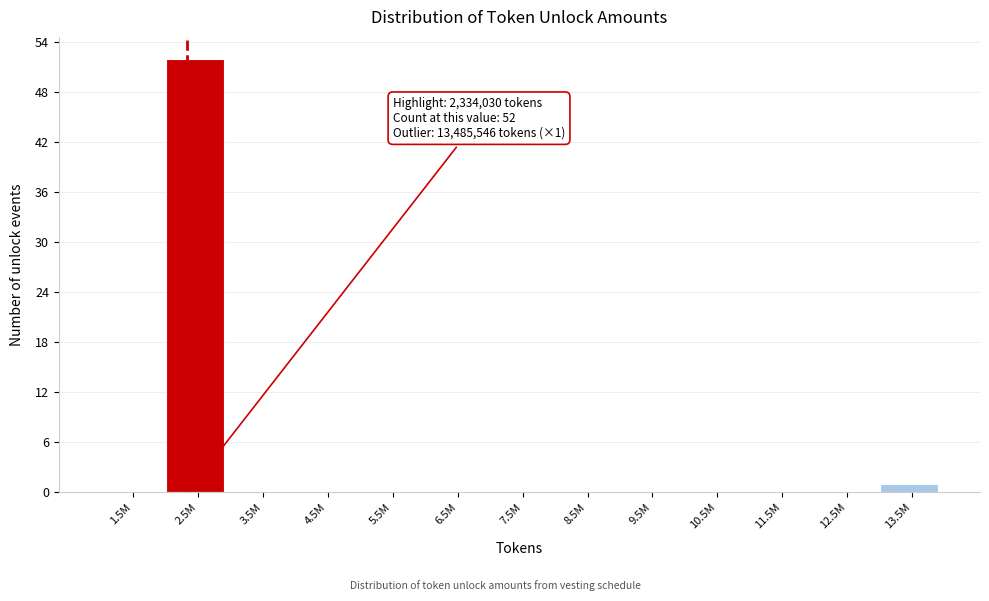

Reading right to left, extract all data points from this chart.

13.5M=1	12.5M=0	11.5M=0	10.5M=0	9.5M=0	8.5M=0	7.5M=0	6.5M=0	5.5M=0	4.5M=0	3.5M=0	2.5M=52	1.5M=0